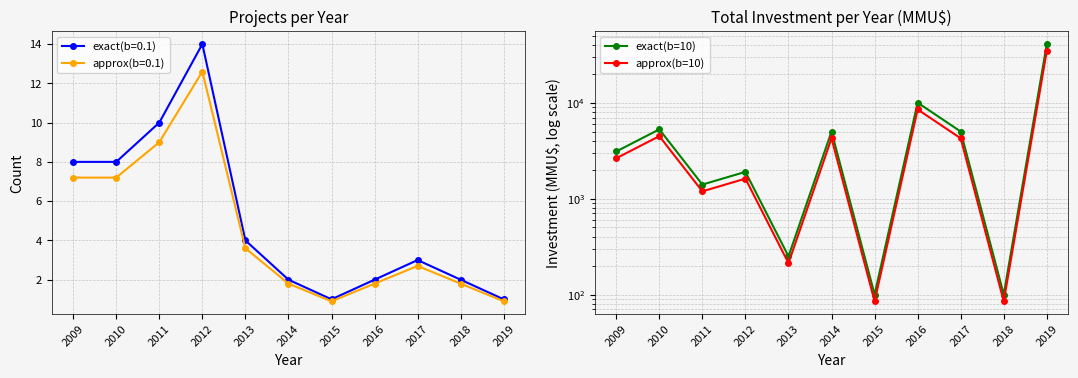

How many interior local valleys does the exact(b=10) series have?

4